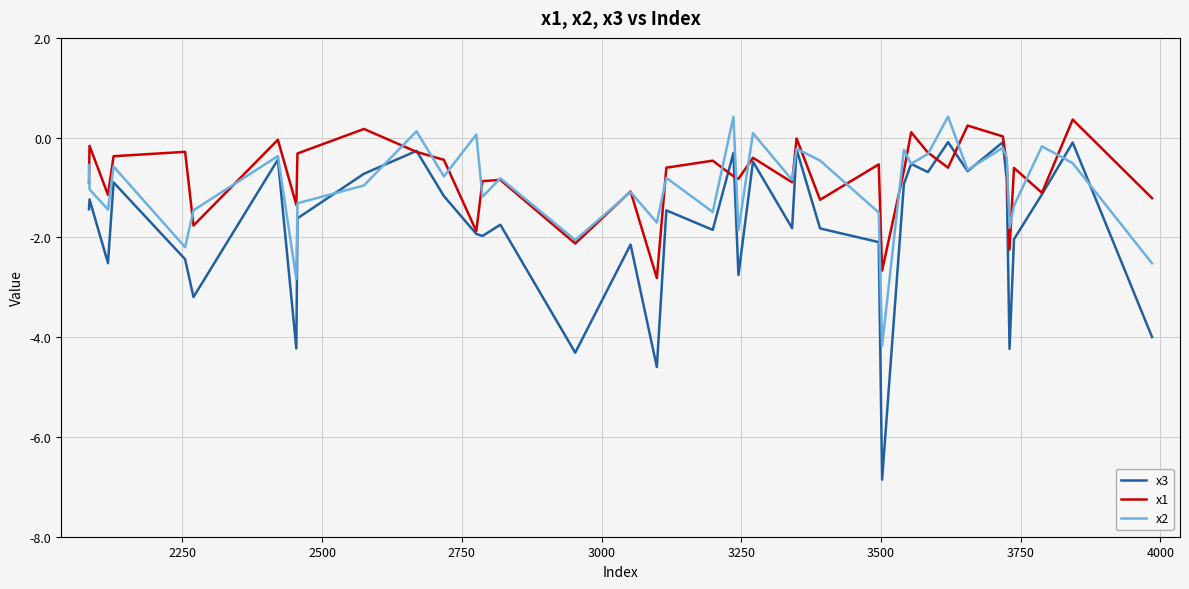

What is the maximum value for x1?

0.4